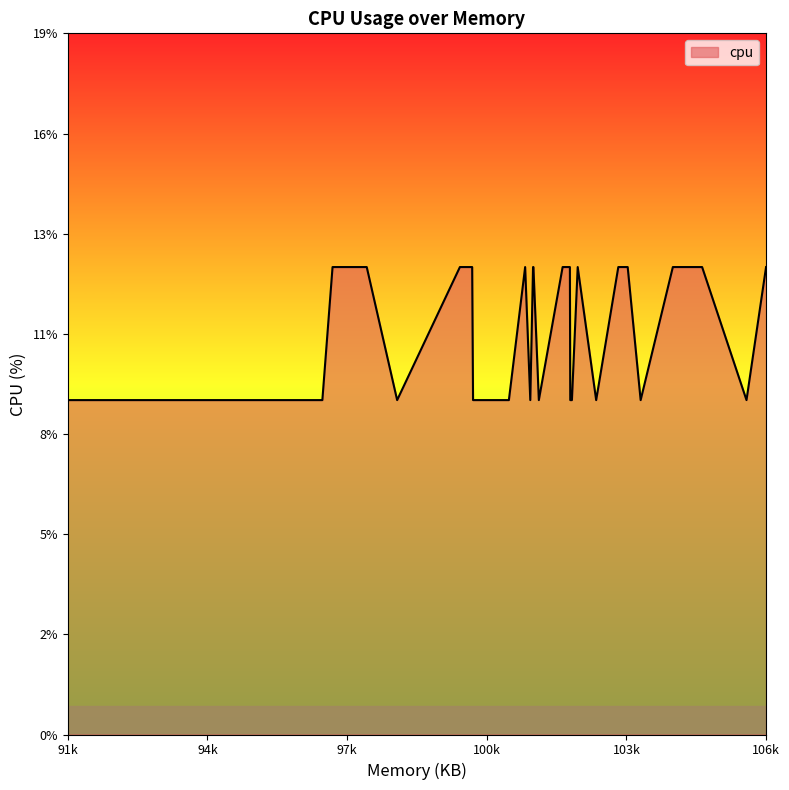

What is the greatest value displayed?

13.0